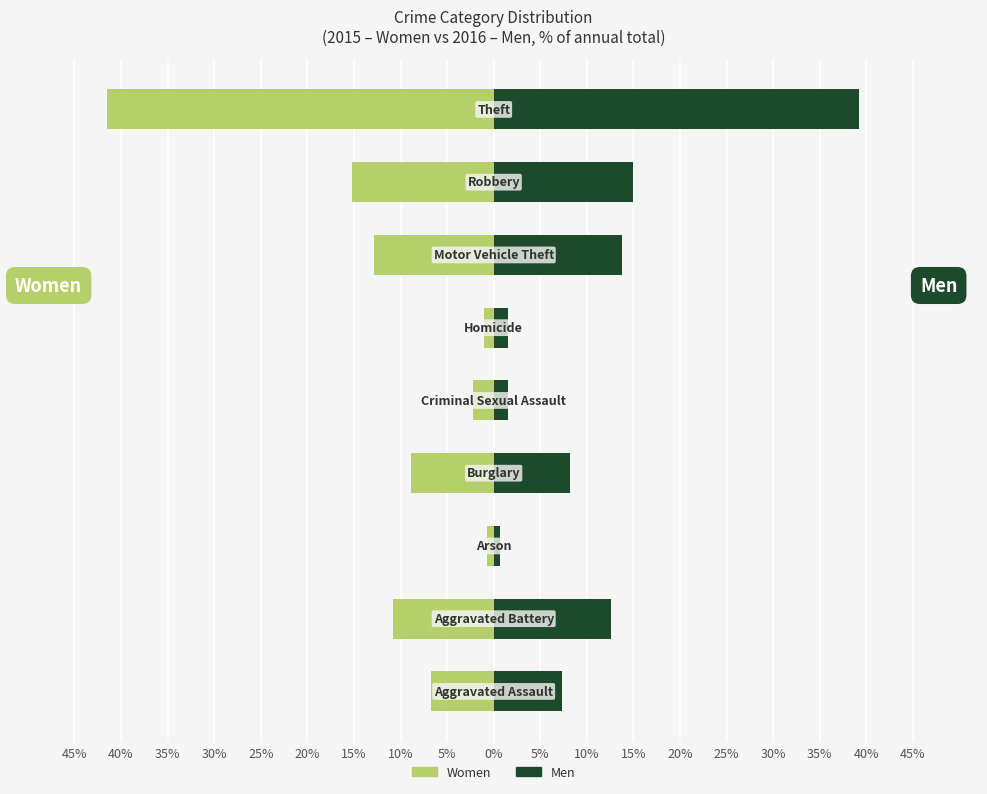

List the series in order of their overall mean, highest first.

Men, Women